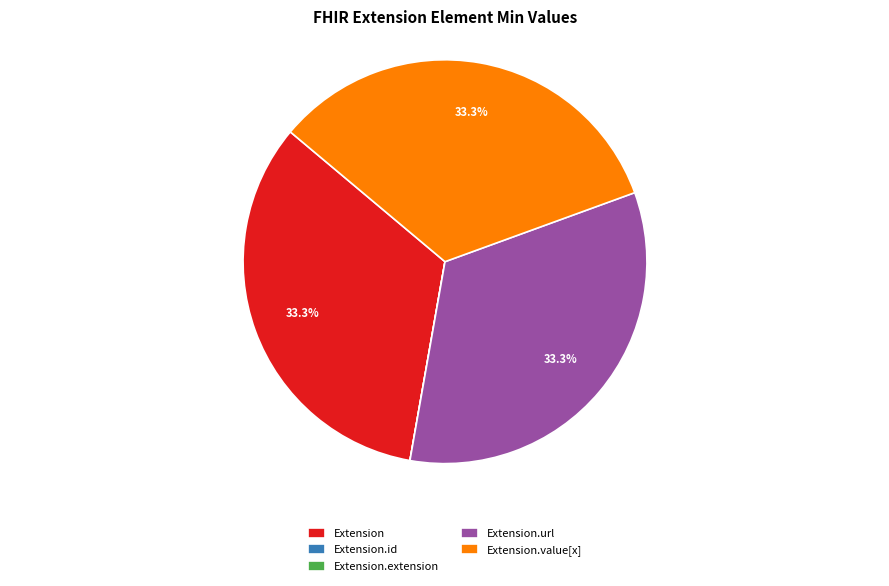

The Extension slice represents 24% of the pie. True or false?

False